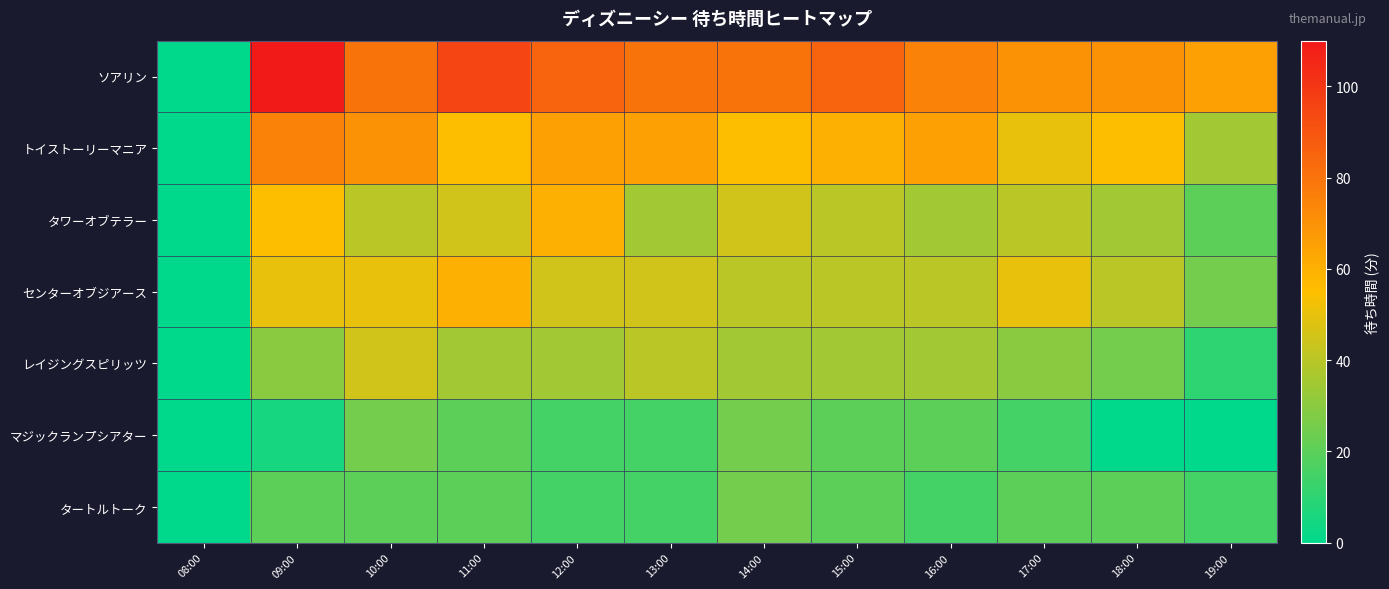

How many categories are shown in the chart?

12